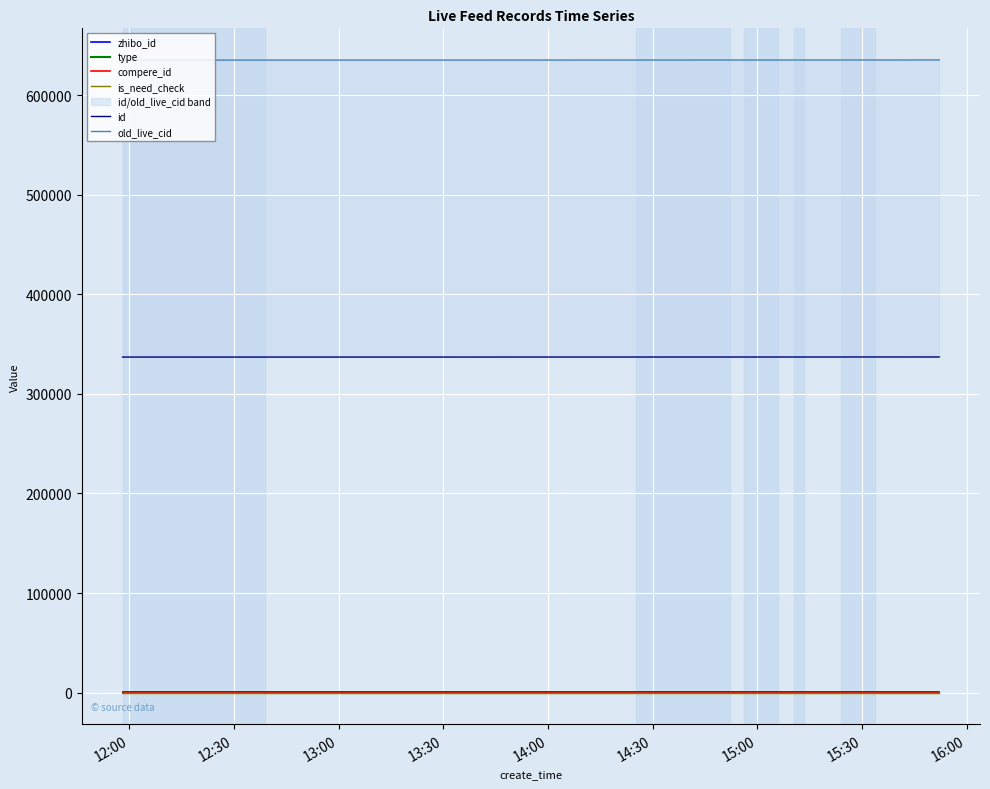

Is it true that compere_id equals 0 at 12:00?

True